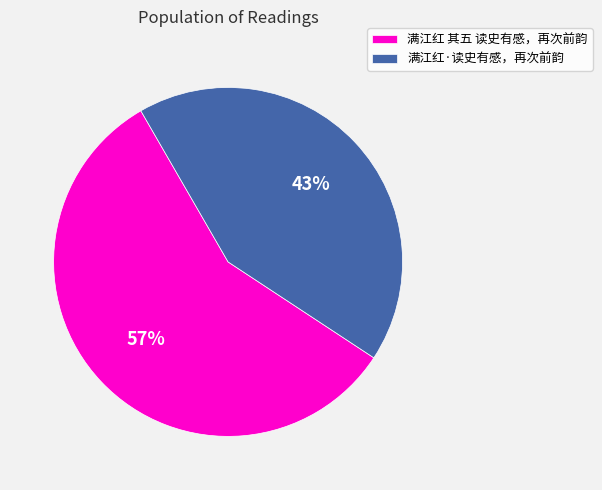

What is the largest slice in the pie chart?

满江红 其五 读史有感，再次前韵